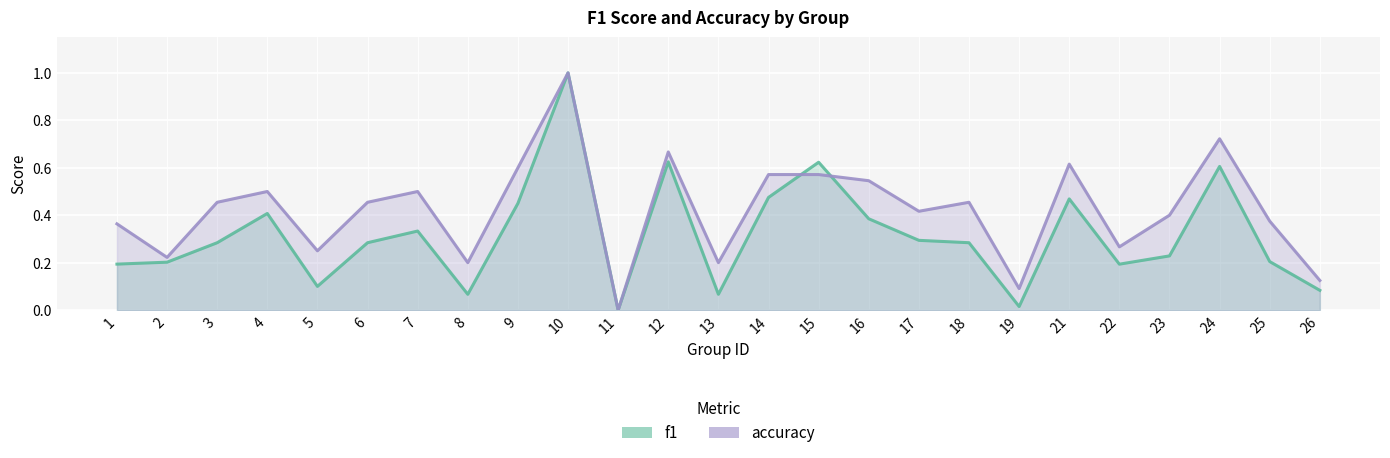

Which series changed the most between 1 and 13?

accuracy